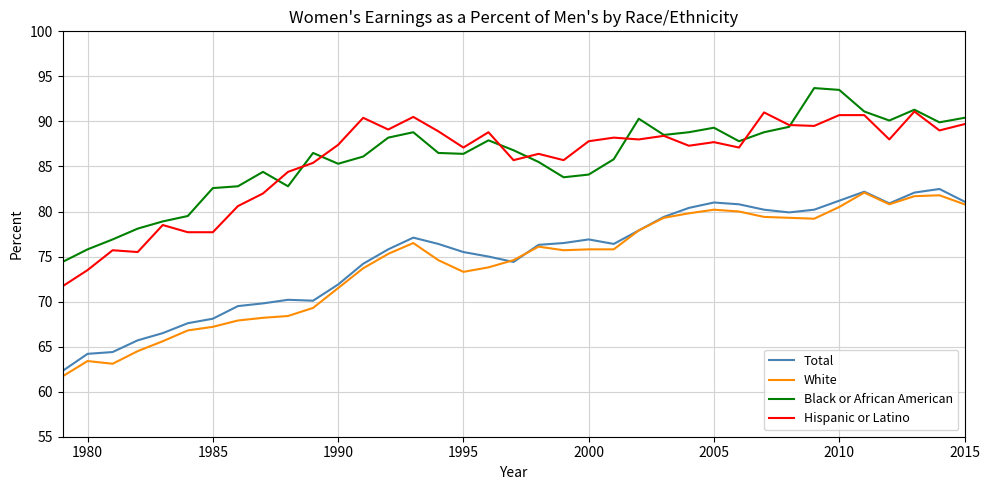

True or false: White and Black or African American cross at least once.

False